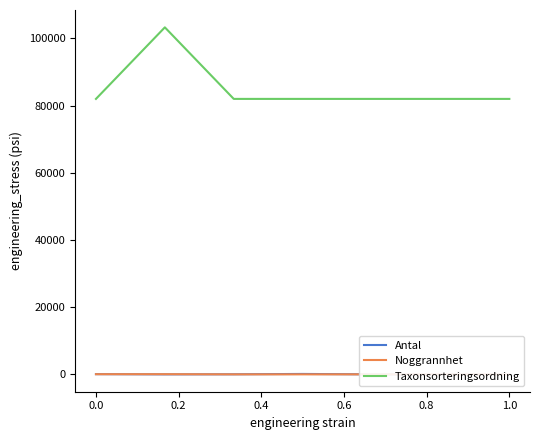

Which series has the largest range (max minus min)?

Taxonsorteringsordning